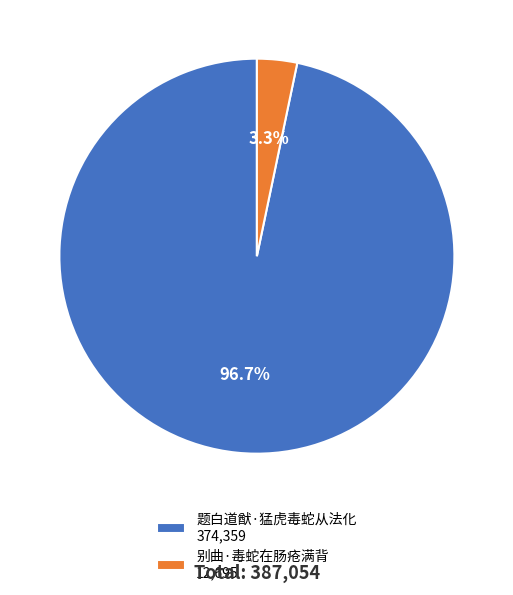

Which has a higher value, 别曲·毒蛇在肠疮满背 12,695 or 题白道猷·猛虎毒蛇从法化 374,359?

题白道猷·猛虎毒蛇从法化 374,359